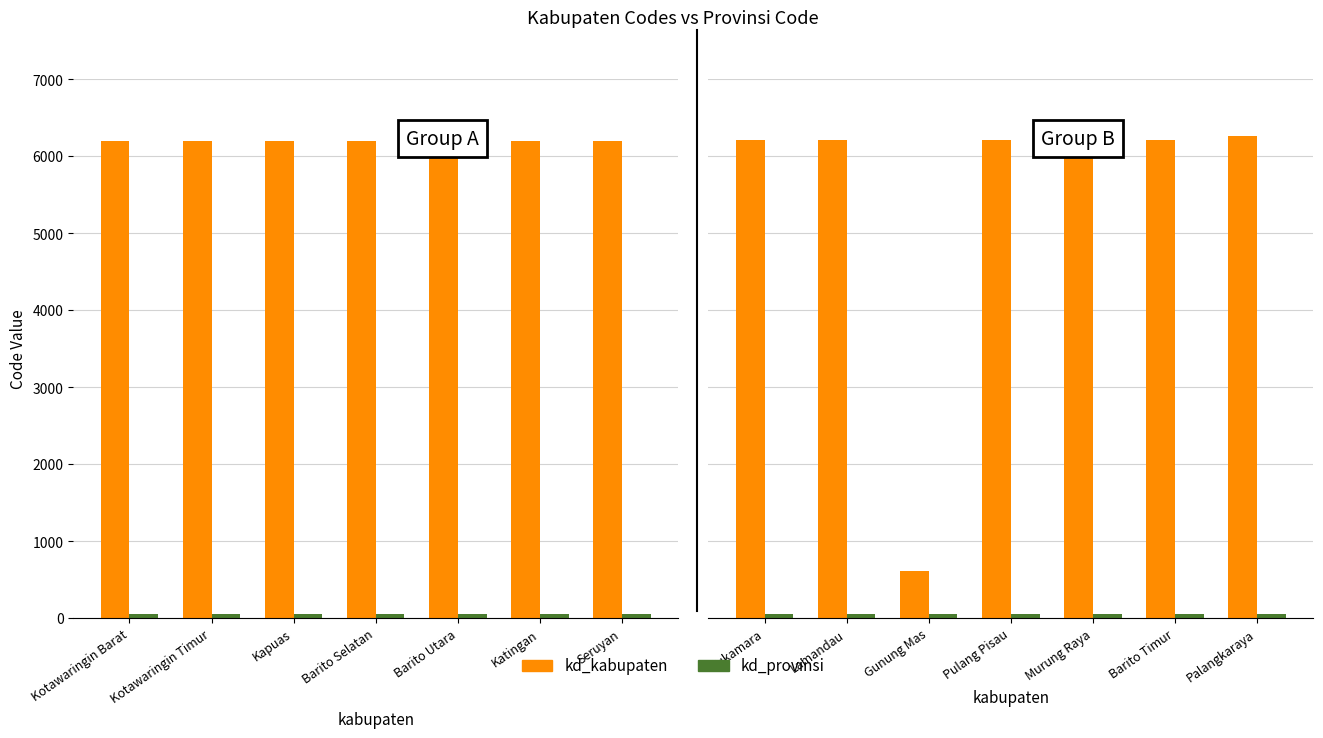

Which series has the widest spread of values?

kd_kabupaten